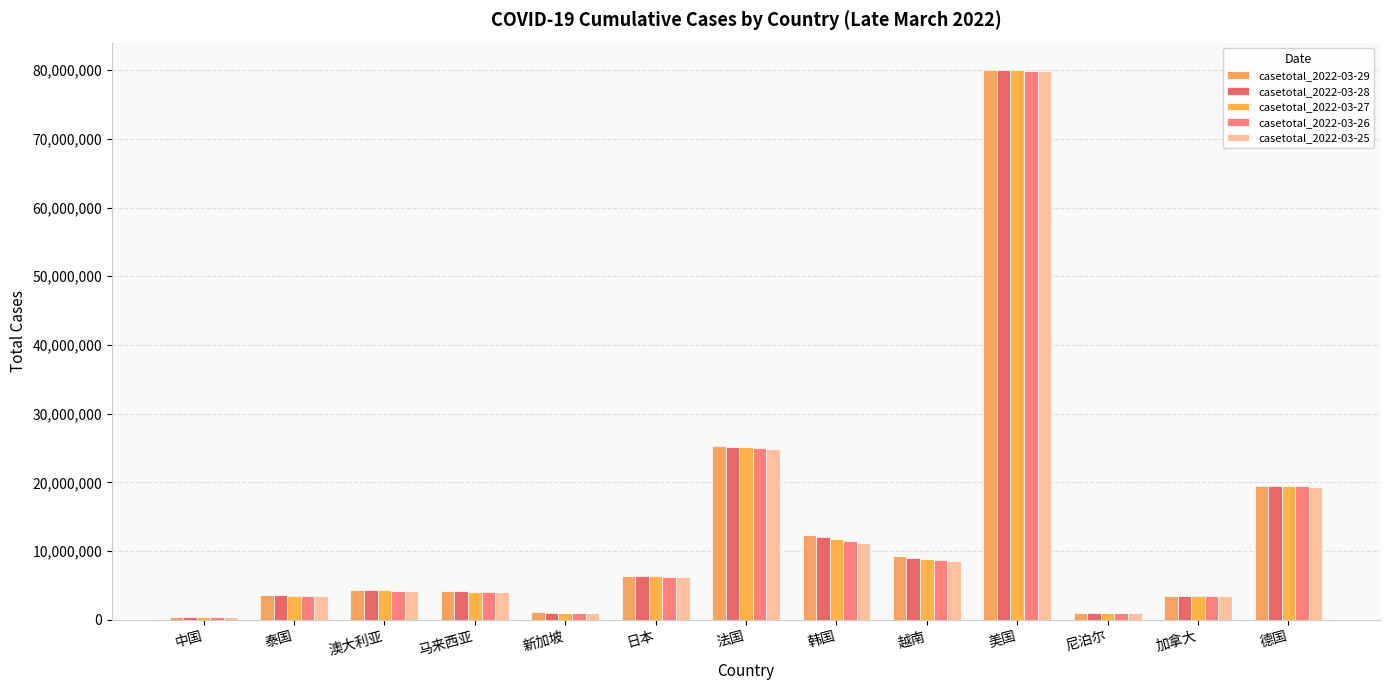

Between 越南 and 加拿大, which series saw the biggest shift?

casetotal_2022-03-29